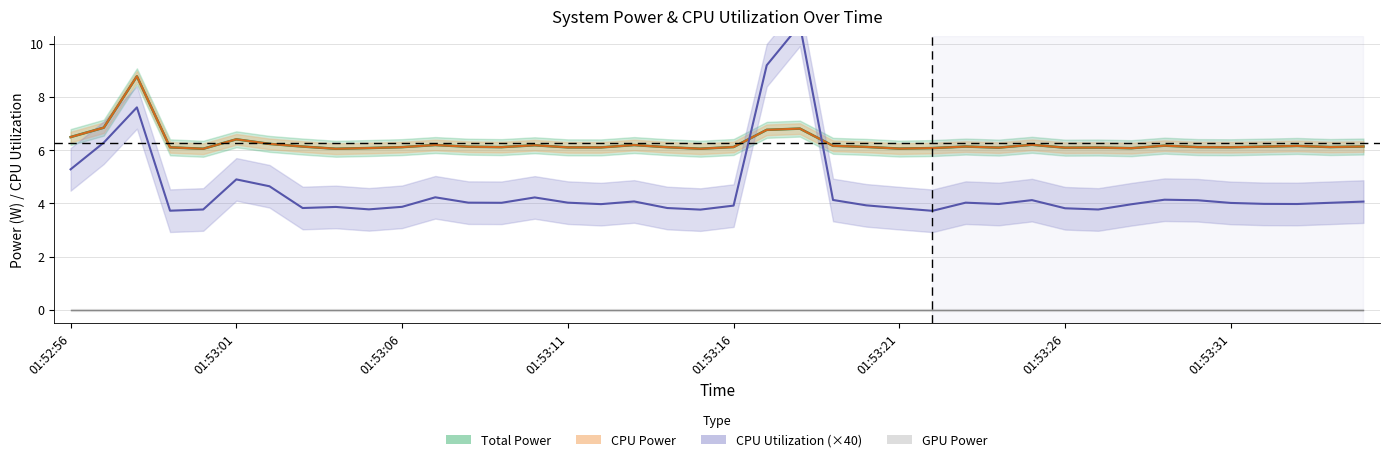

What position from the right is 01:53:22?

14